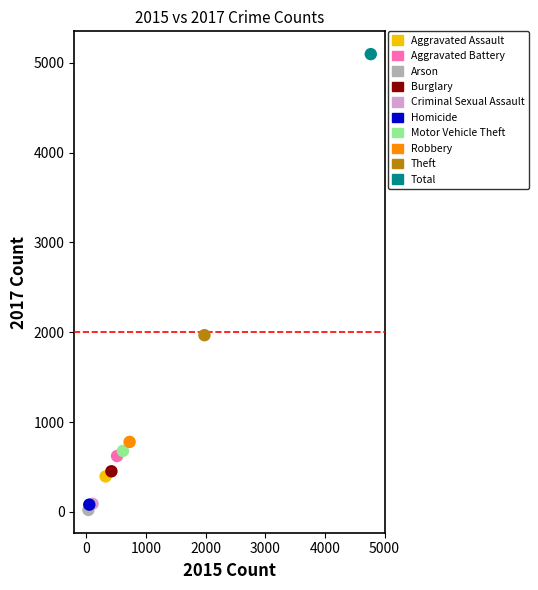

What are all the series names shown in the legend?

Aggravated Assault, Aggravated Battery, Arson, Burglary, Criminal Sexual Assault, Homicide, Motor Vehicle Theft, Robbery, Theft, Total